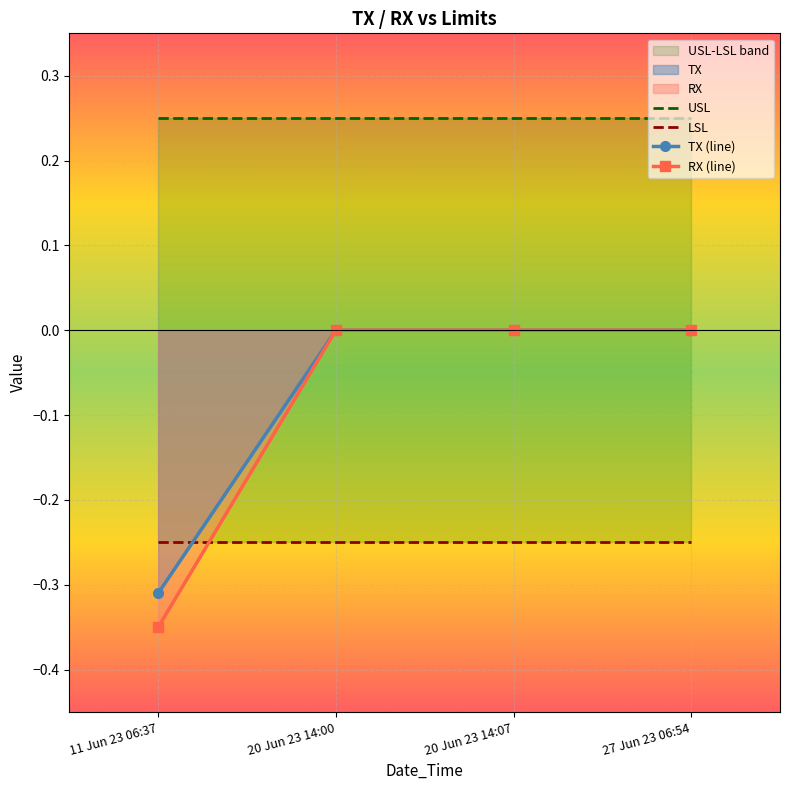

Which category has the highest value in the TX series?

20 Jun 23 14:00